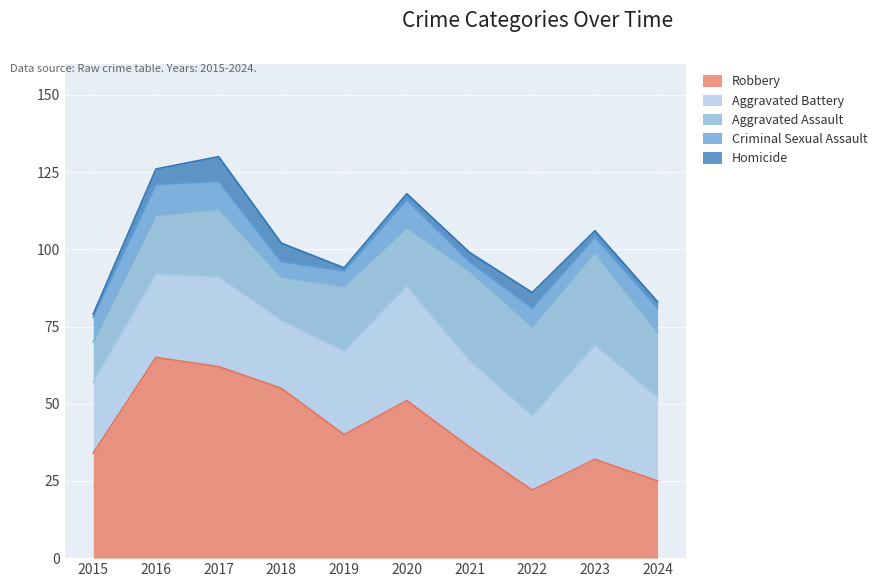

Where is Robbery nearest to the value 43?

2019